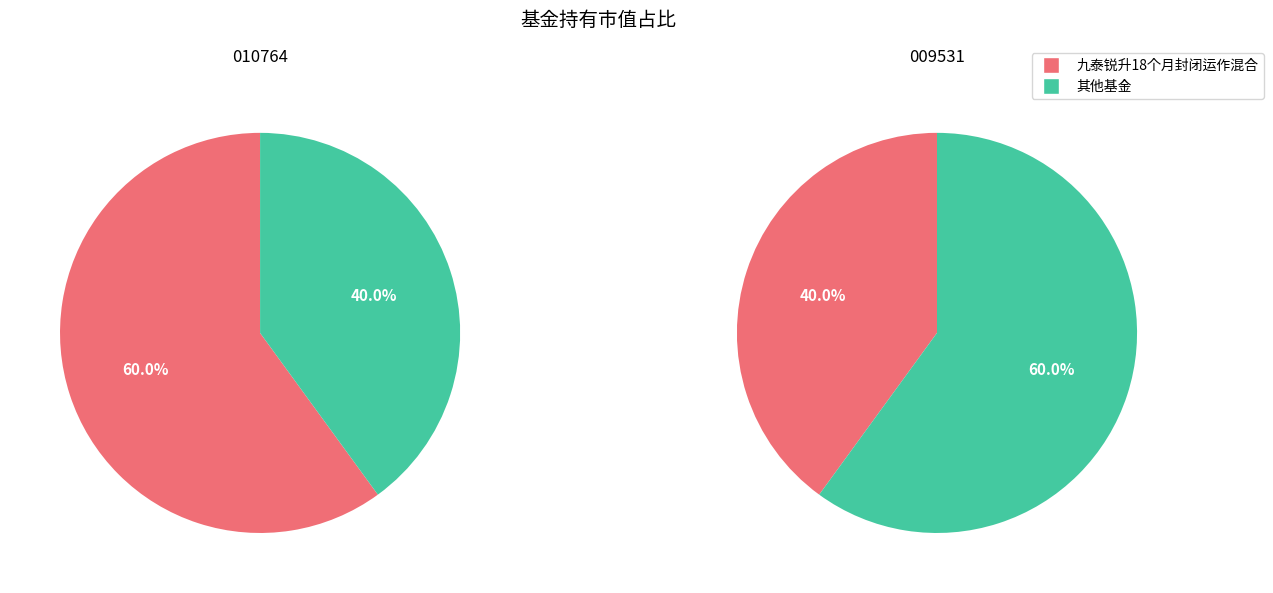

What percentage is the 九泰锐升18个月封闭运作混合 slice, to the nearest percent?

60%